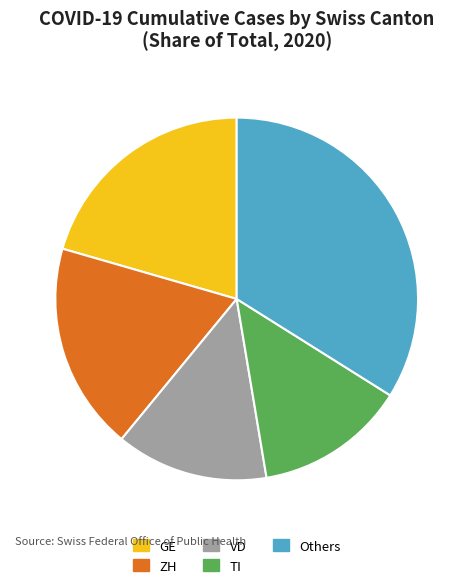

Is there a majority slice in this chart?

No